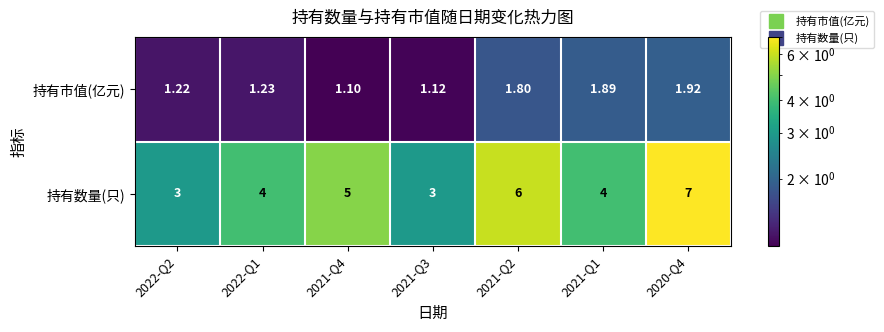

What is the greatest value displayed?

7.0